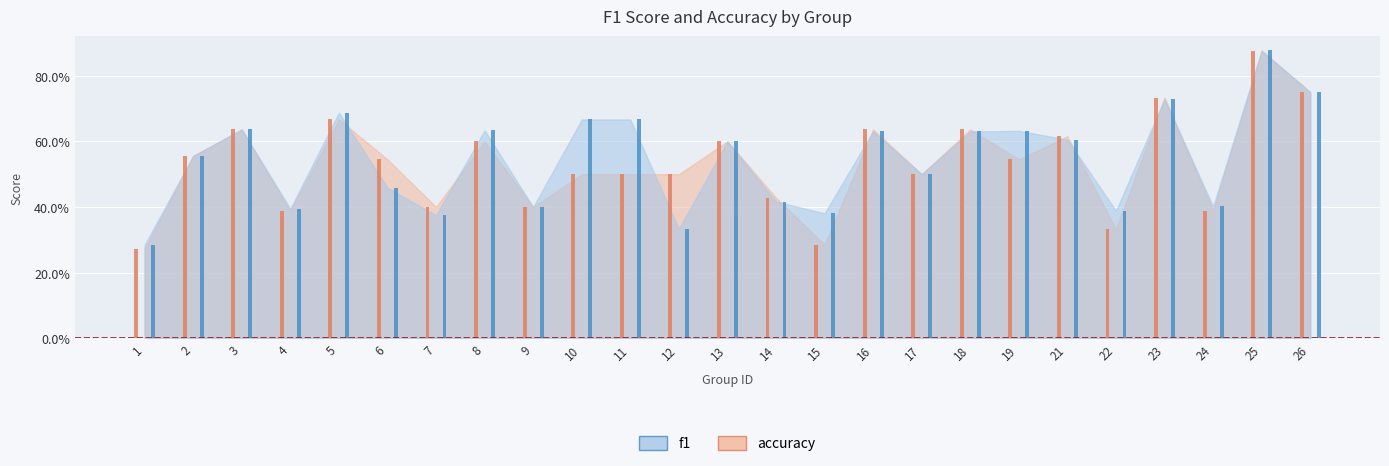

At how many categories does at least one series exceed 0?

25